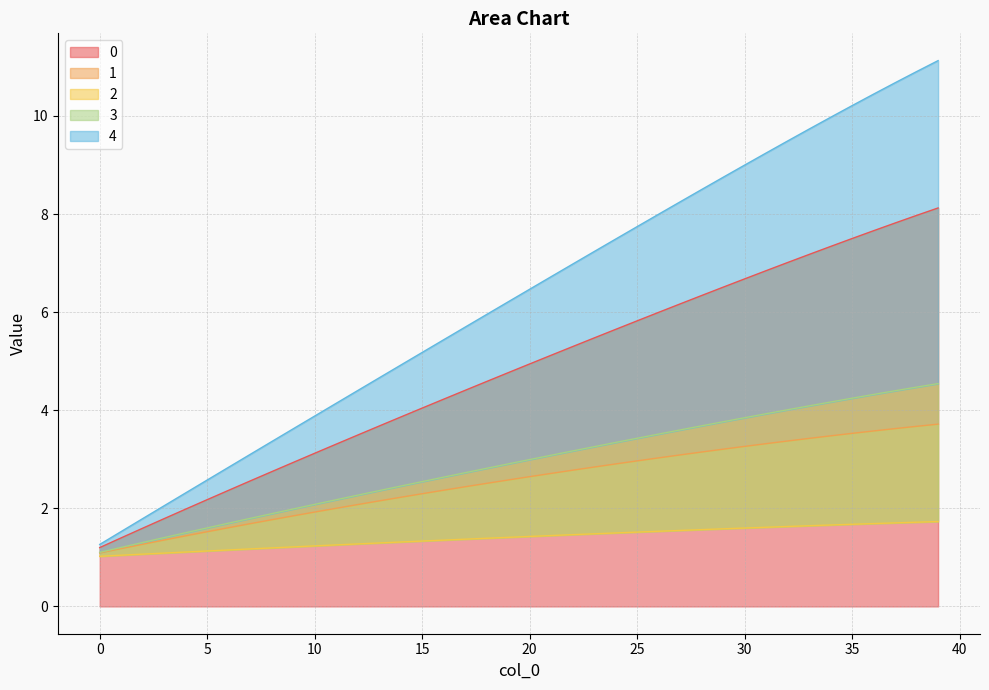

What is the total value across all series at 38?

28.7